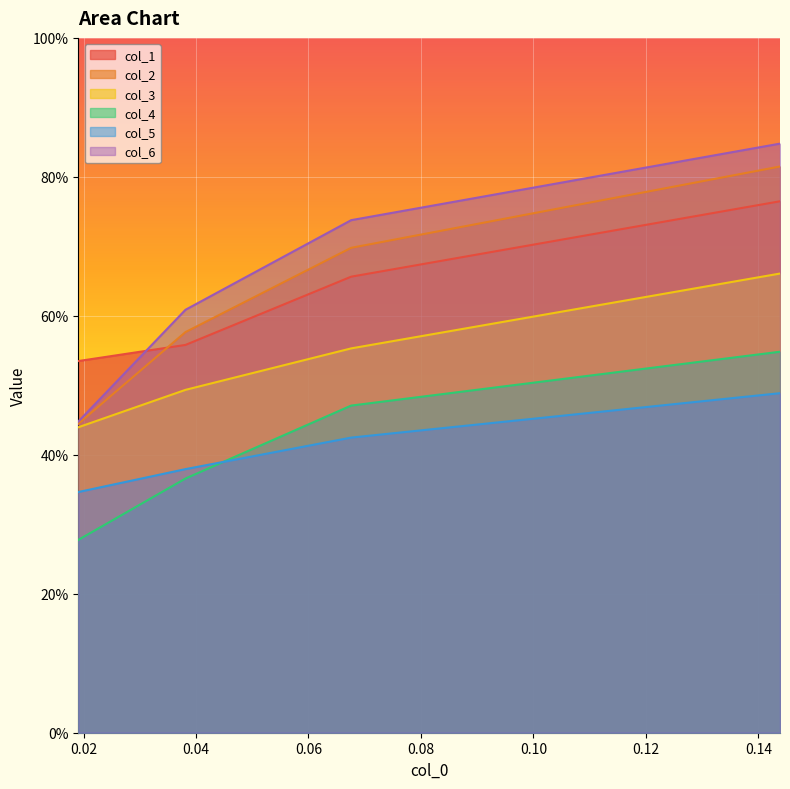

How many lines are shown in the chart?

6